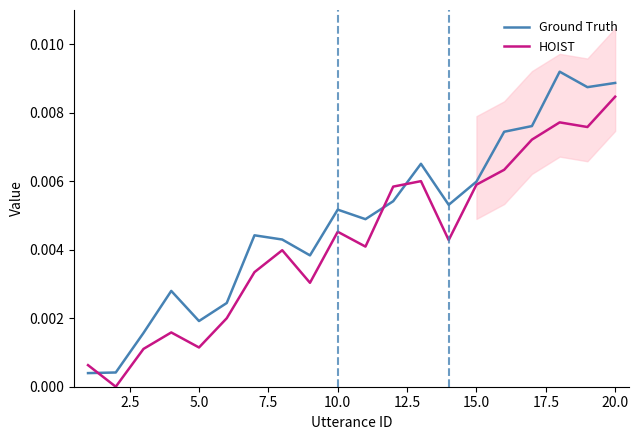

How many intersections are there between HOIST and Ground Truth?

3